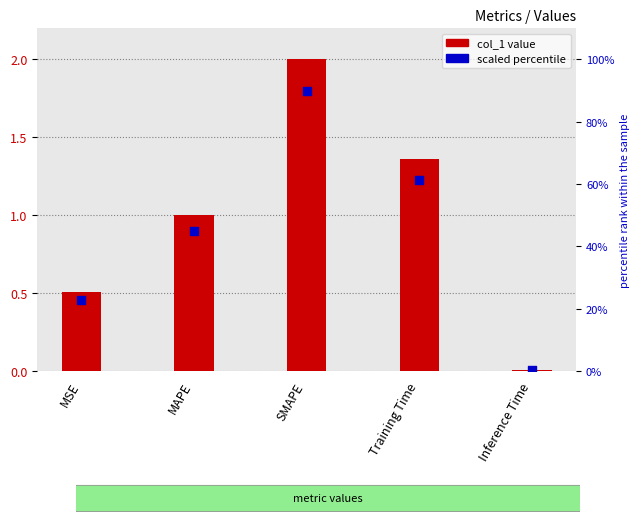

What is the change in value from MAPE to SMAPE?

+1.0